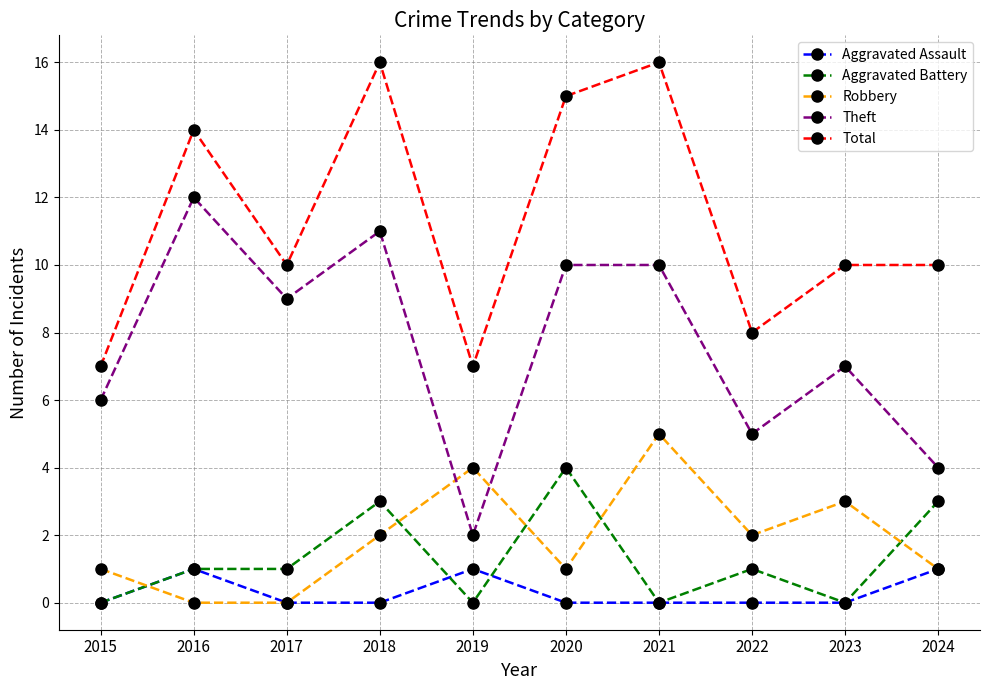

Where does the Total series first go above 10?

2016